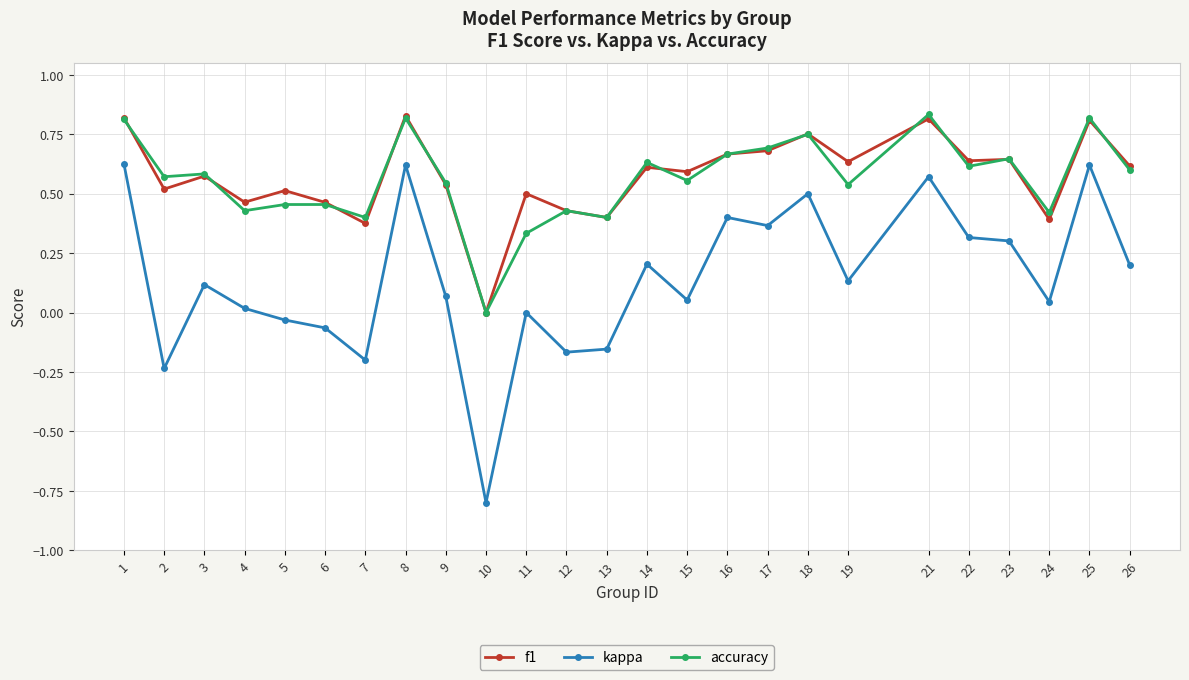

True or false: kappa and f1 intersect in this chart.

False